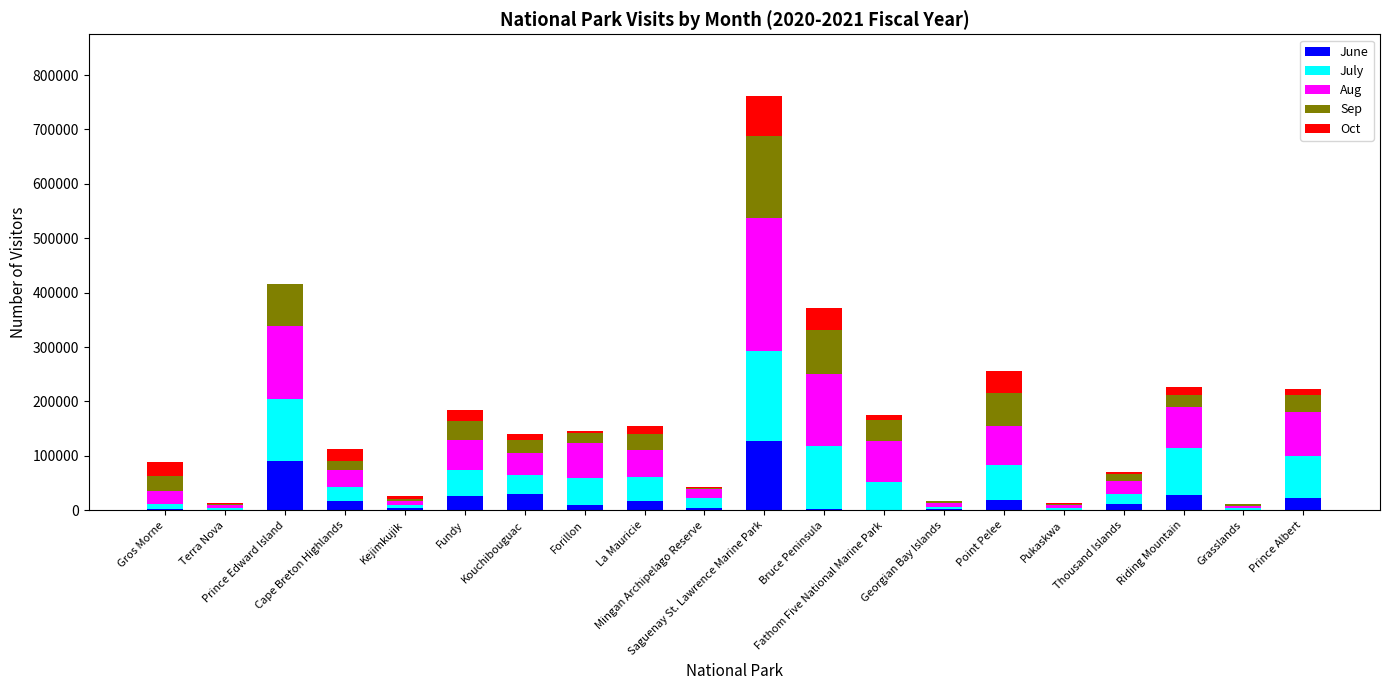

What is the sum of all June values?

407046